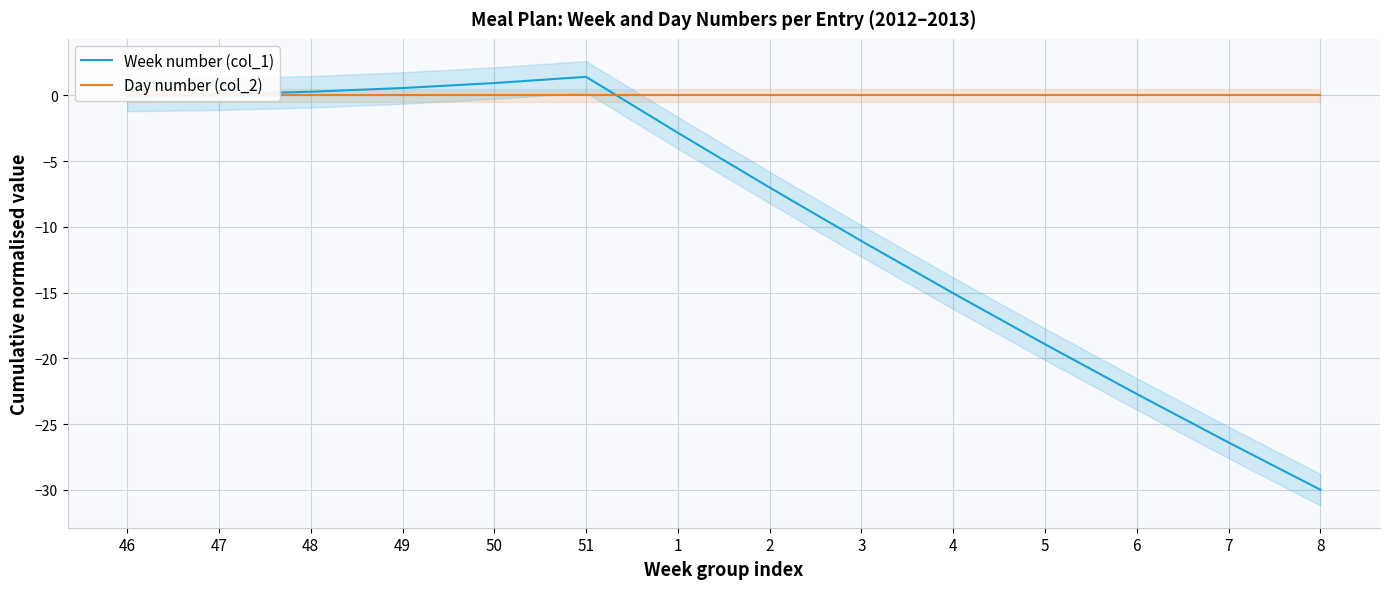

At which label does Week number (col_1) reach its minimum?

8